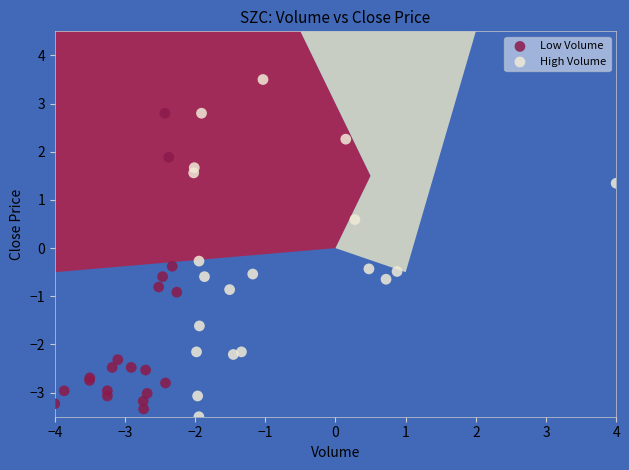

Which series reaches the maximum Y coordinate?

High Volume